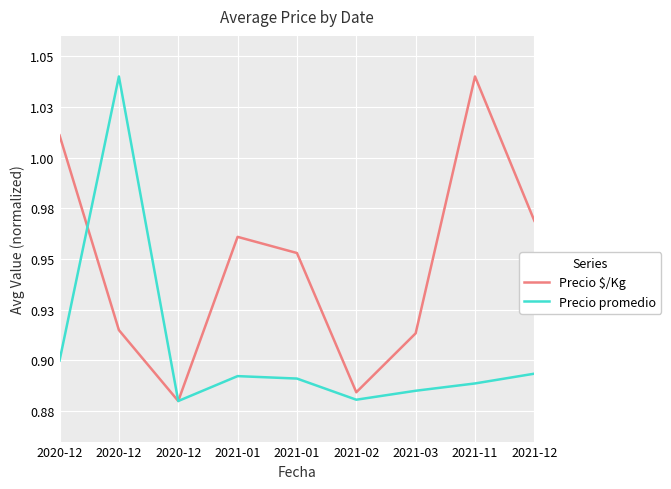

True or false: Precio promedio and Precio $/Kg intersect in this chart.

True